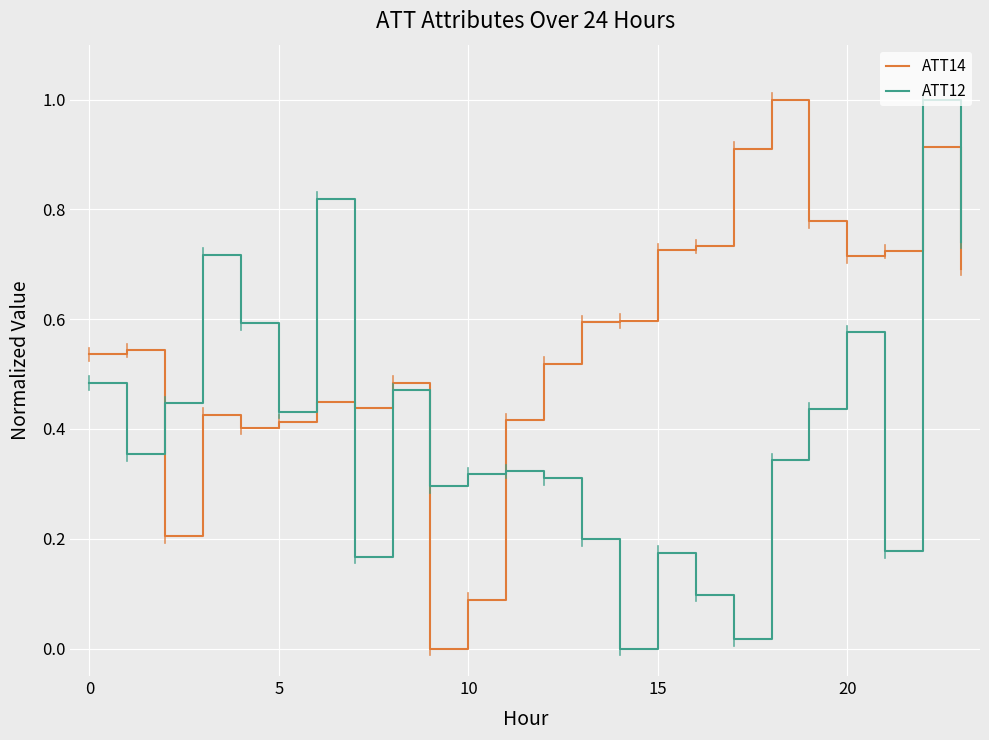

What is the maximum value for ATT12?

1.0